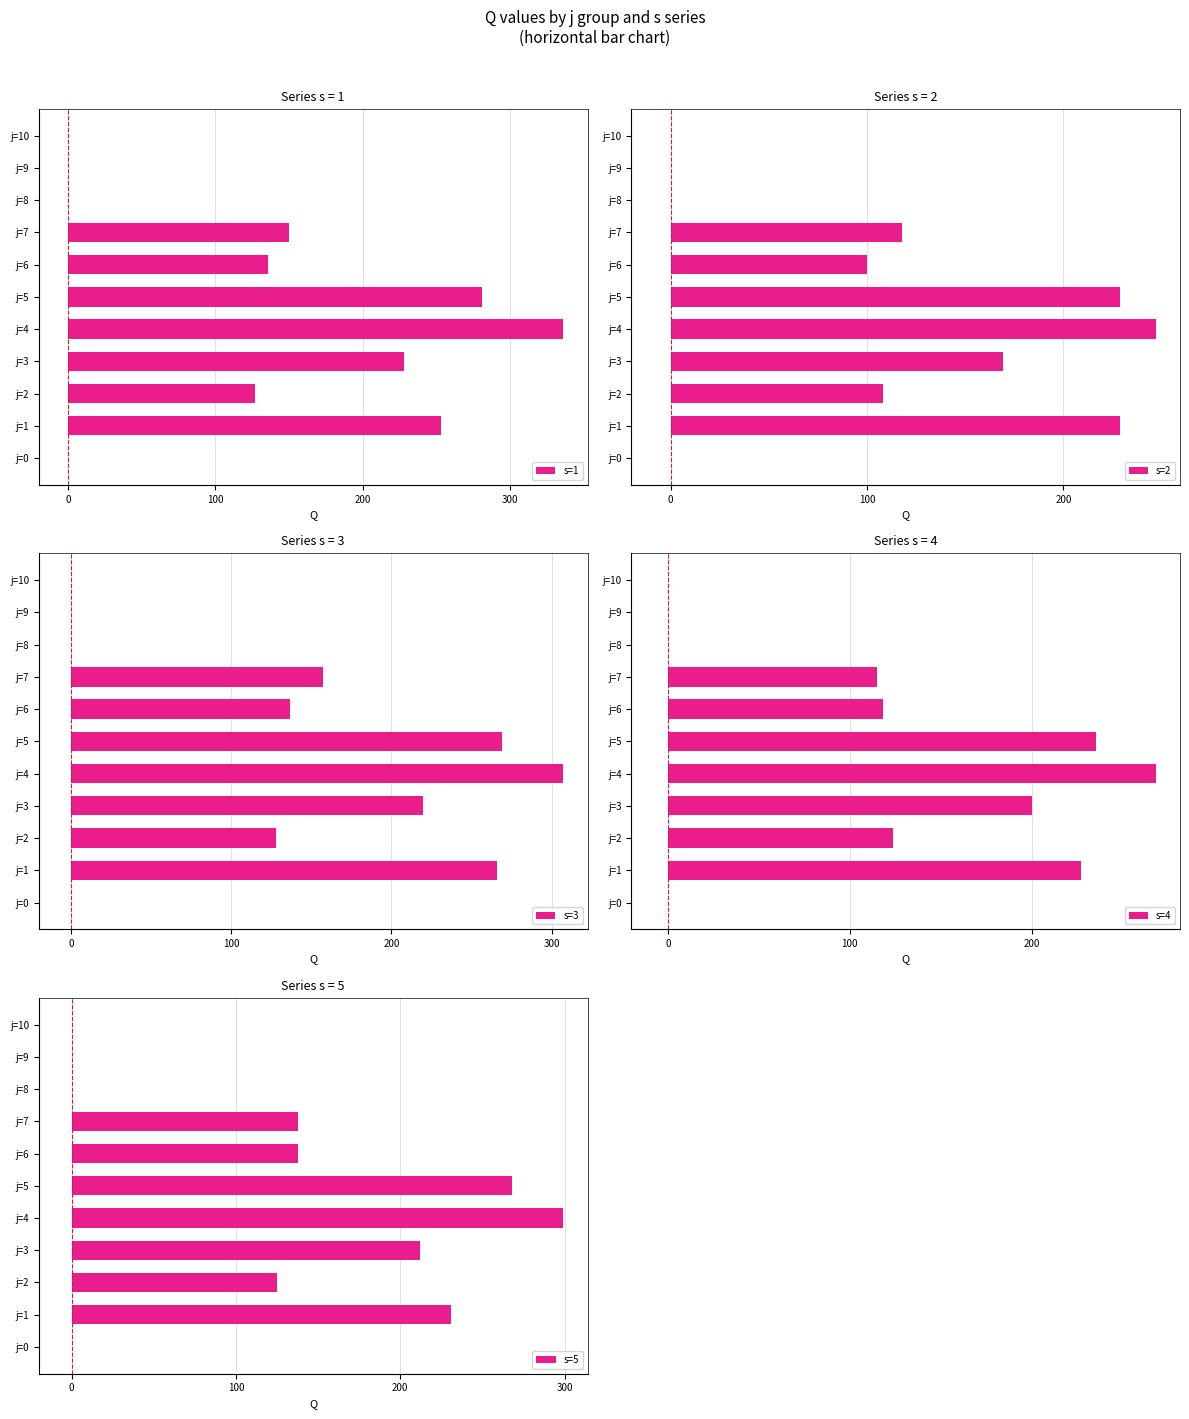

Count the number of categories in the chart.

11